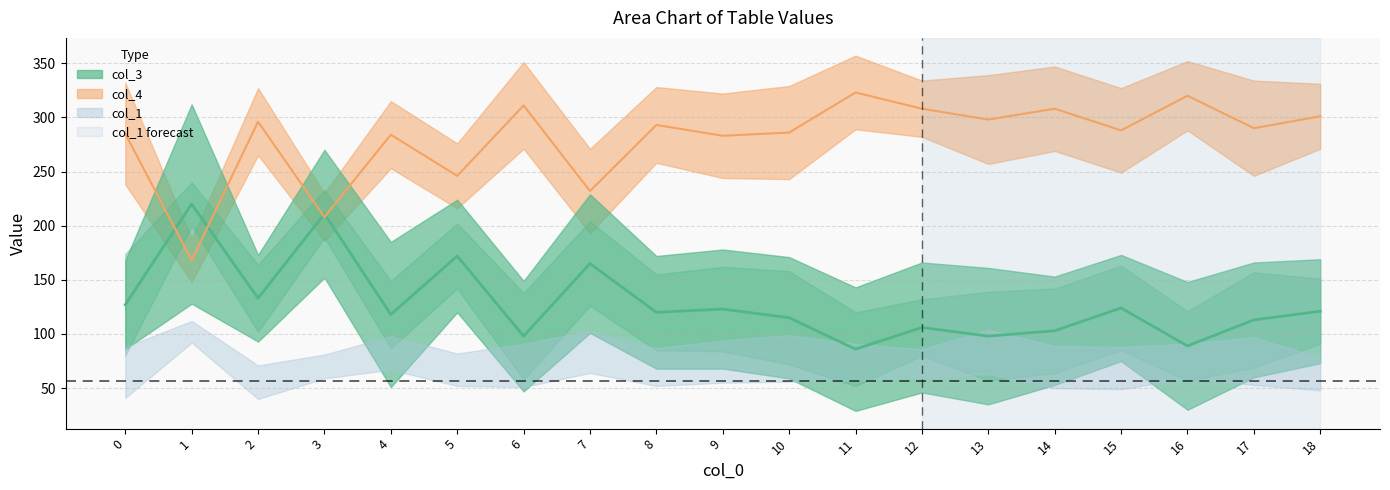

Which label corresponds to the smallest value in the chart?

11